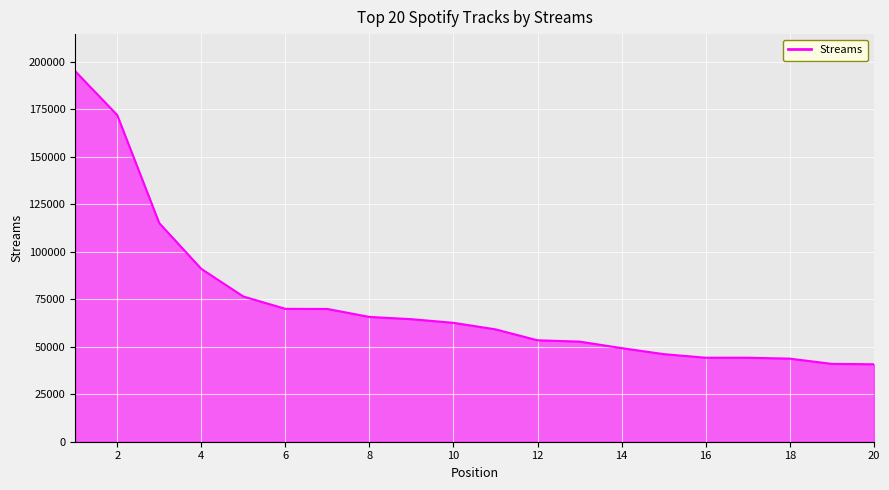

What is the minimum value shown in the chart?

40769